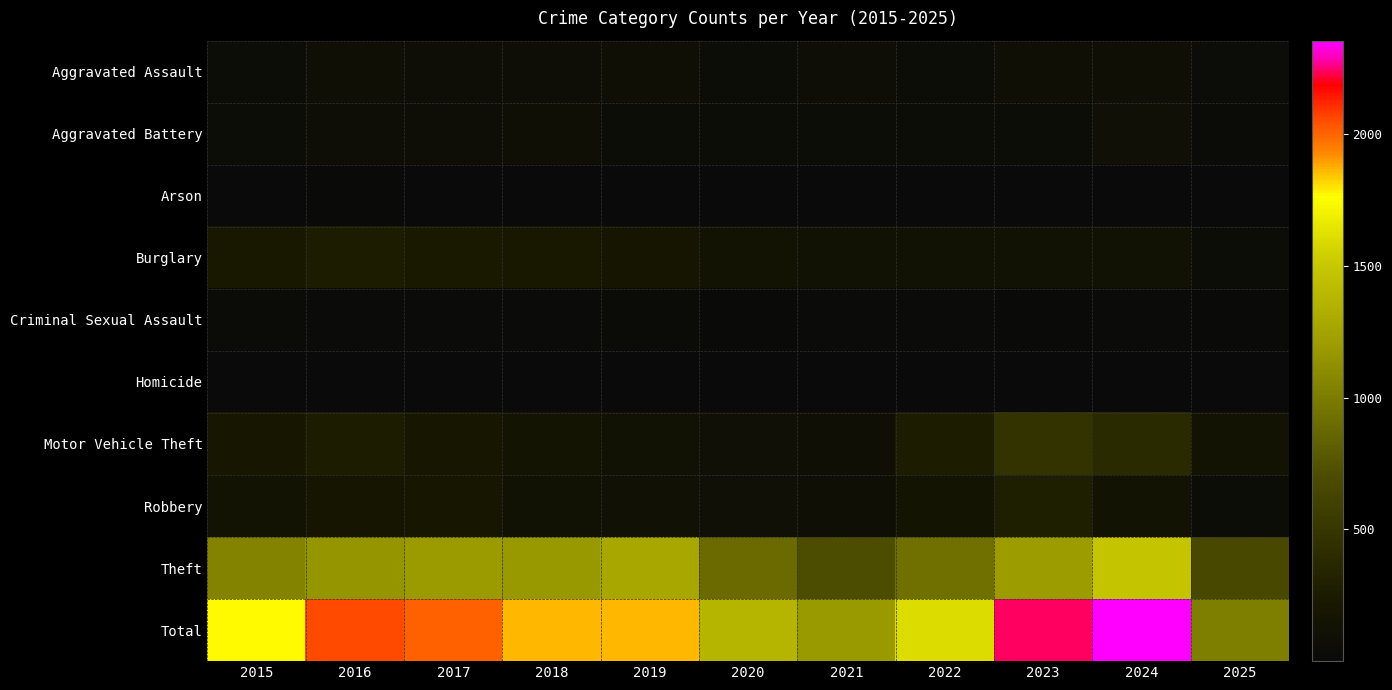

Which series has the widest spread of values?

Total